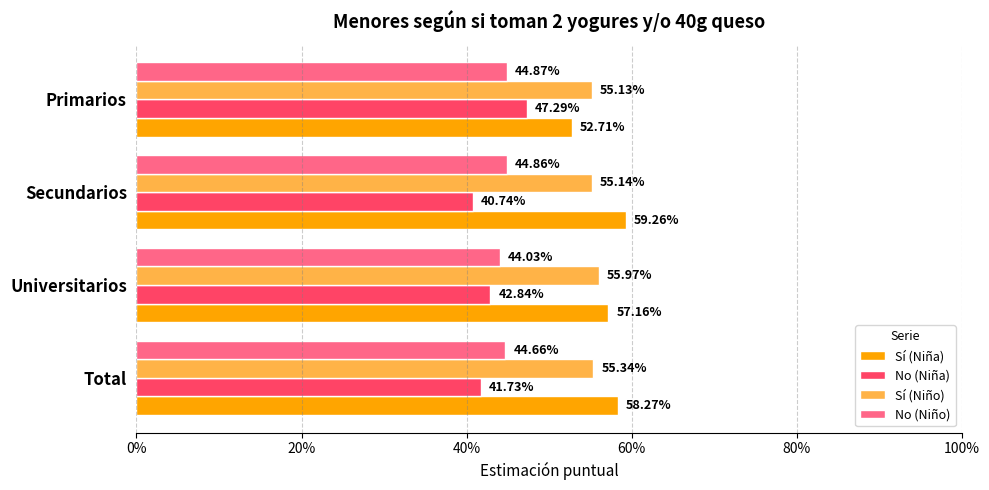

At how many categories does at least one series exceed 0?

4